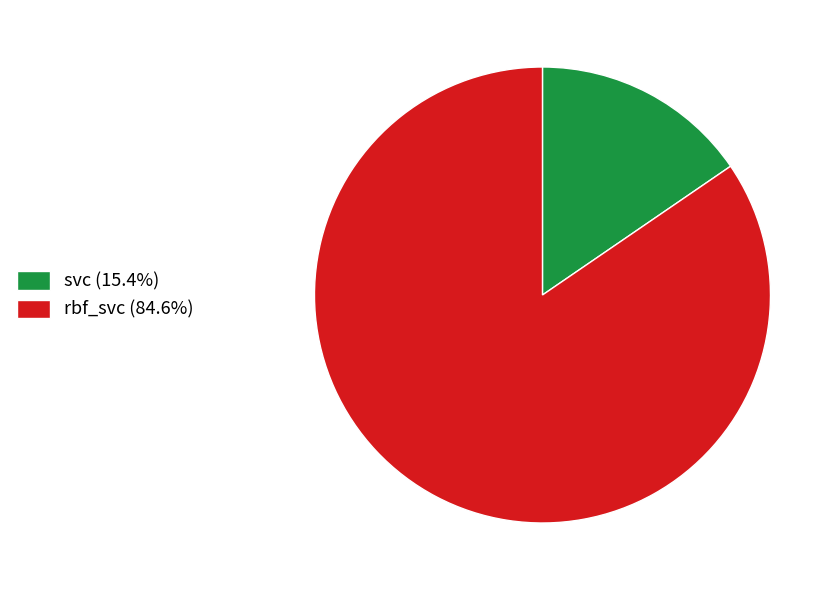

Combined, do rbf_svc (84.6%) and svc (15.4%) account for over 50%?

Yes